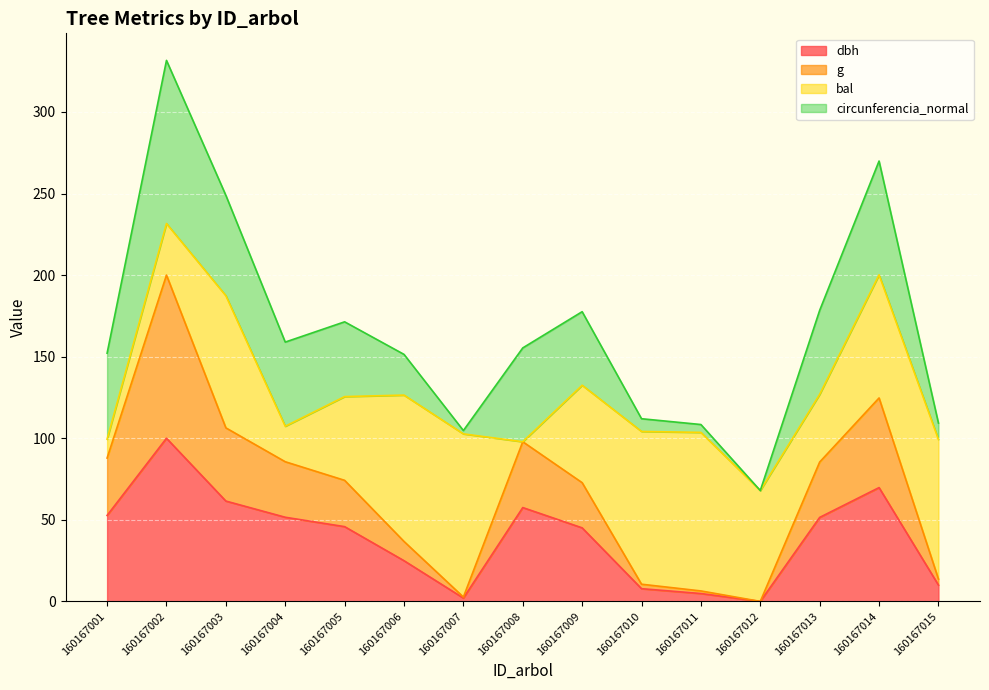

What is the total value across all series at 160167014?

269.9